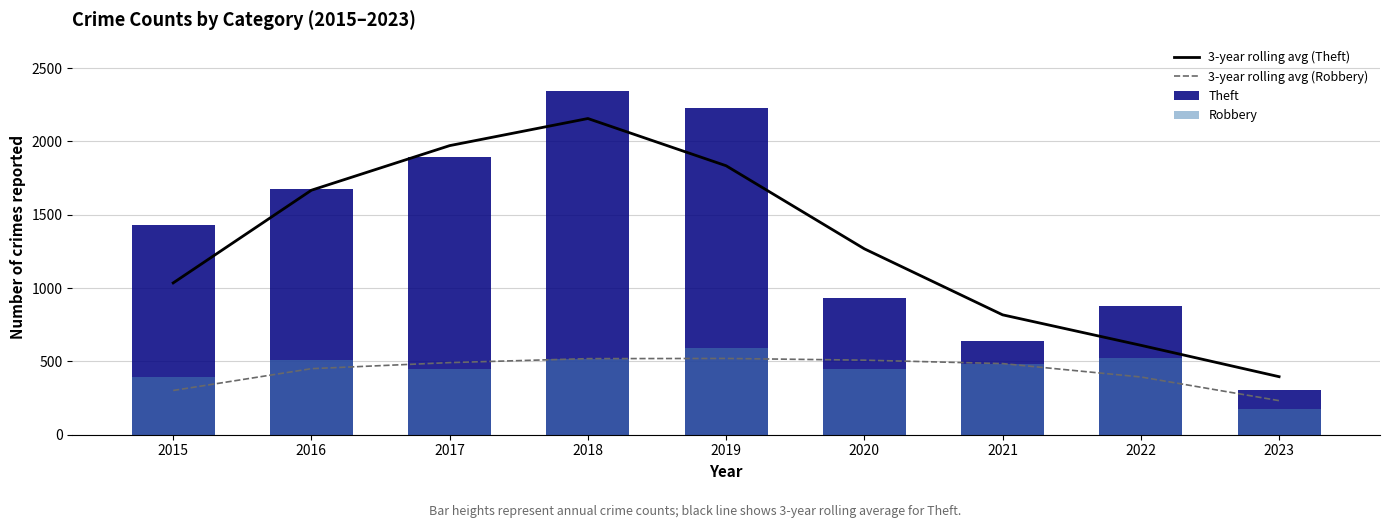

Are the bars horizontal?

No